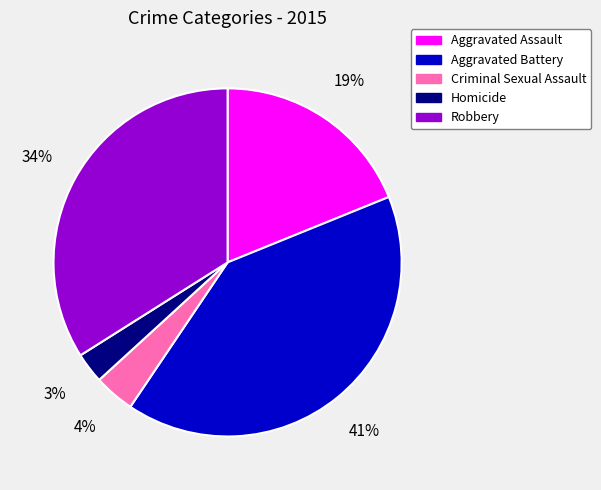

Rank the categories by value from highest to lowest.

Aggravated Battery, Robbery, Aggravated Assault, Criminal Sexual Assault, Homicide